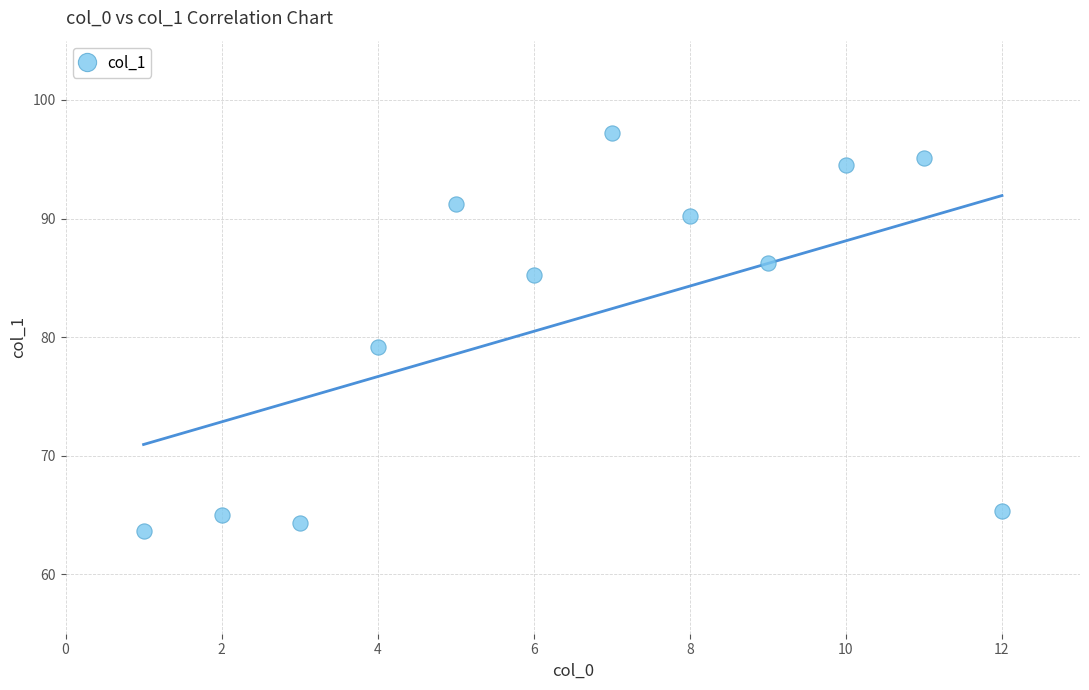

What Y value in the scatter plot is closest to 80?

79.2